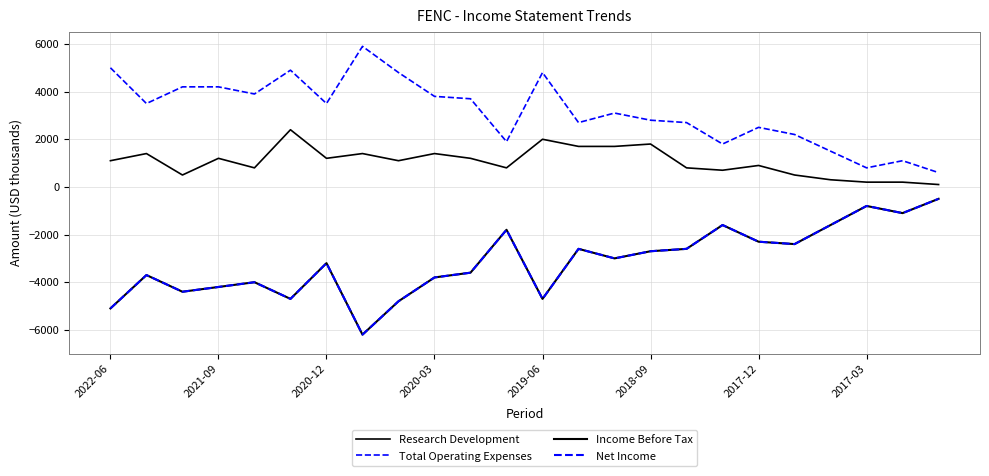

Does the chart display data point markers on the line(s)?

No